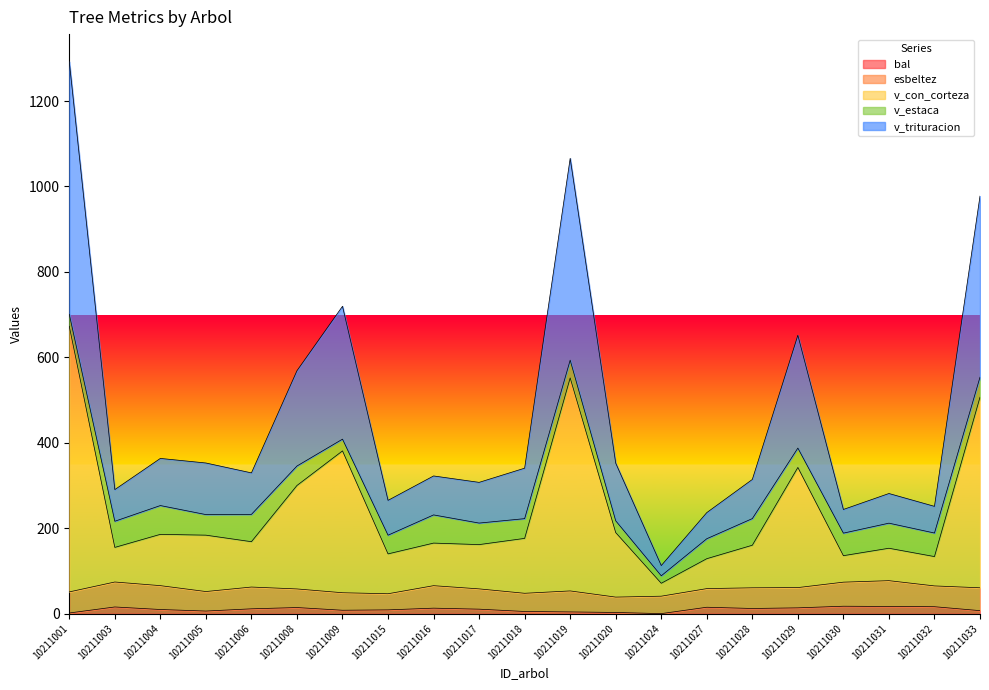

At which category is the sum across all series the highest?

10211001